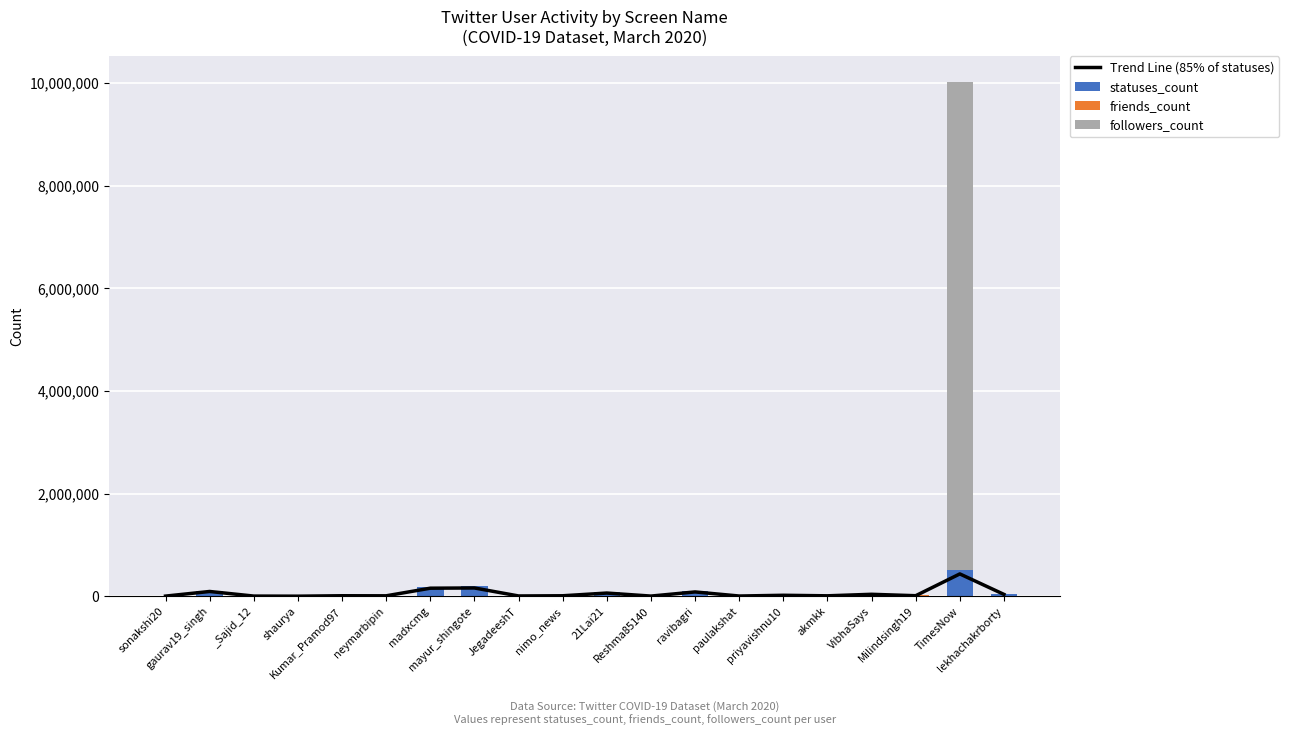

What is the sum of the Trend Line (85% of statuses) values at TimesNow and priyavishnu10?

454820.5